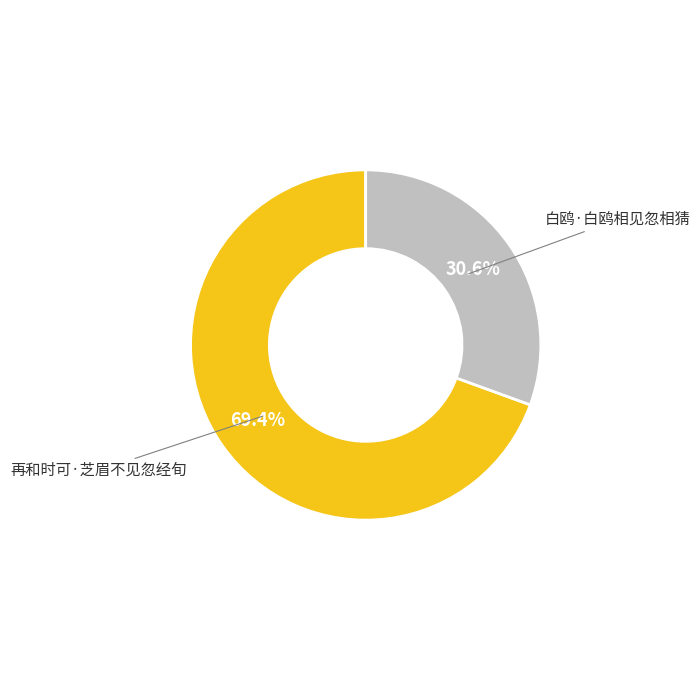

What percentage is the 再和时可·芝眉不见忽经旬 slice, to the nearest percent?

69%